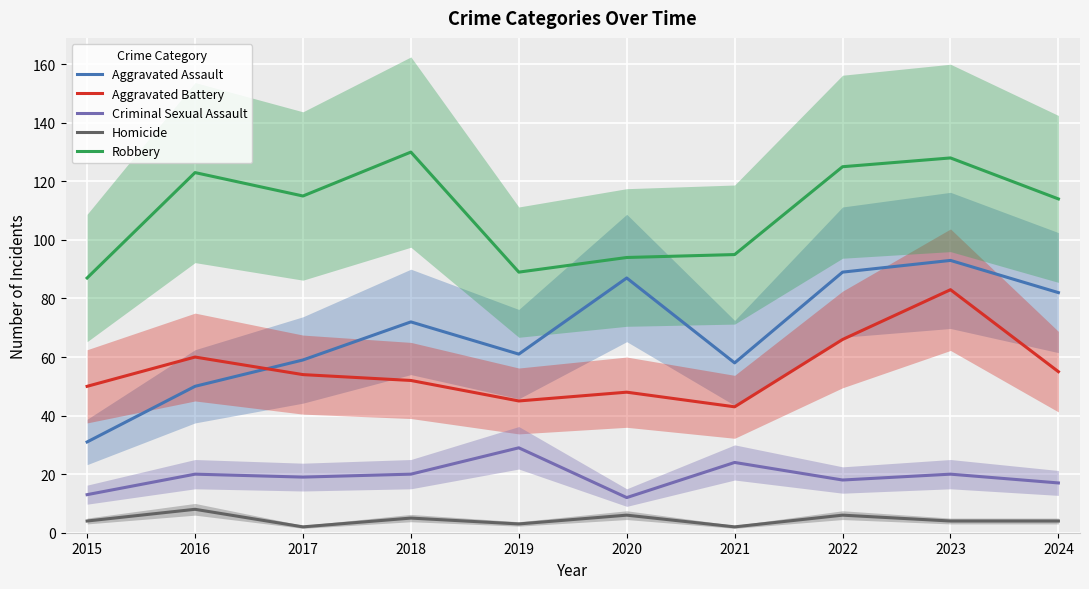

How many data points in Criminal Sexual Assault are less than 20?

5